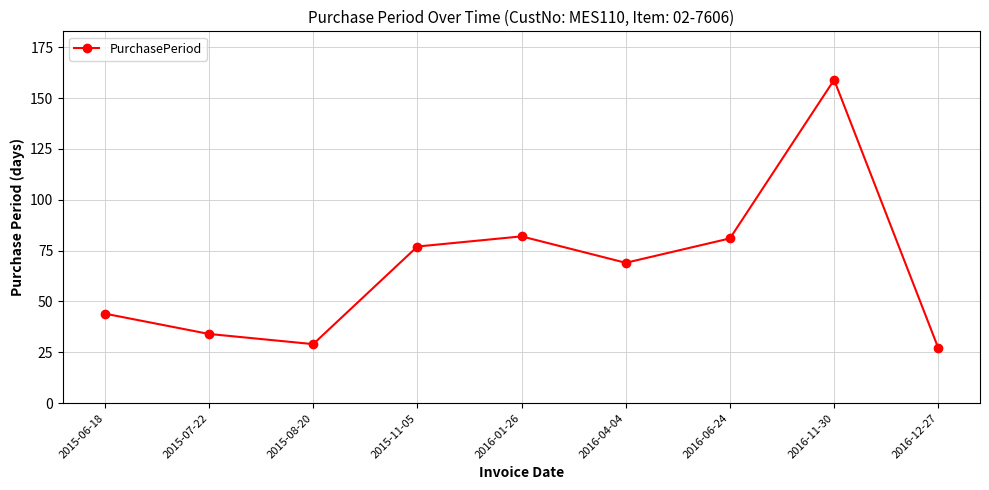

What is the maximum value shown in the chart?

159